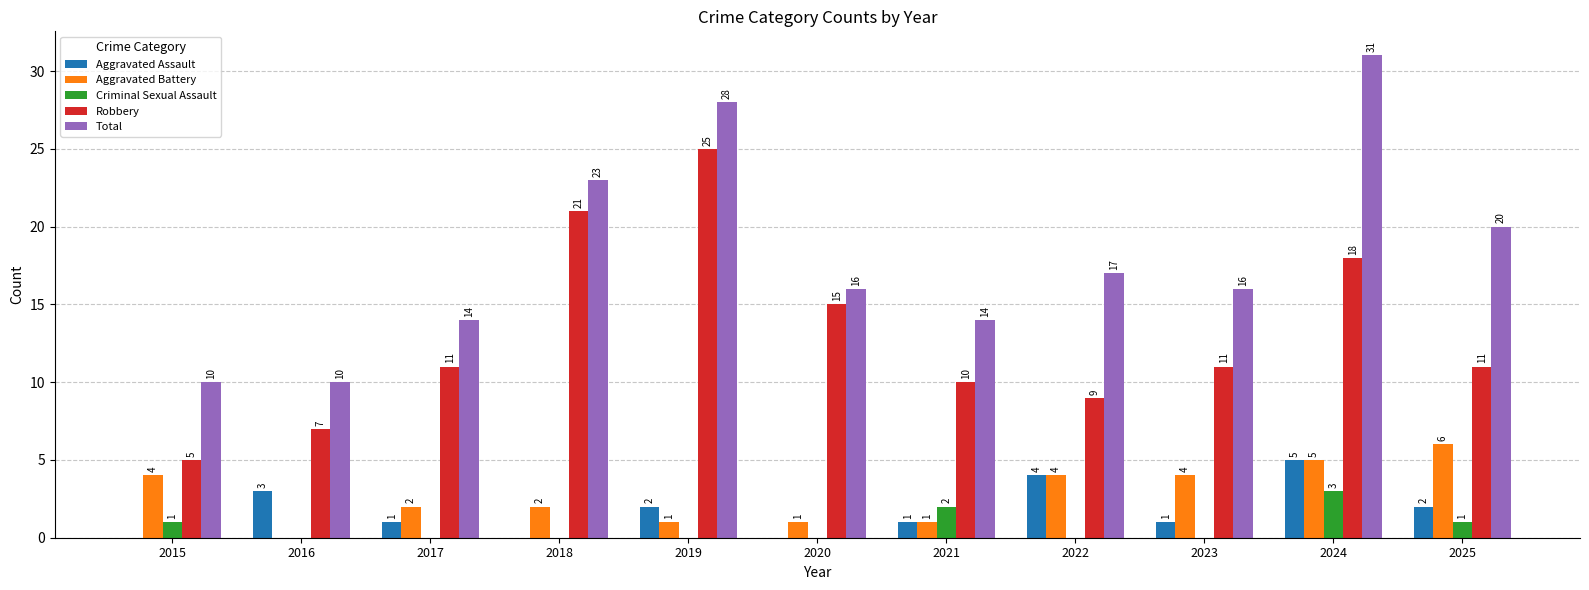

At which category is the sum across all series the highest?

2024